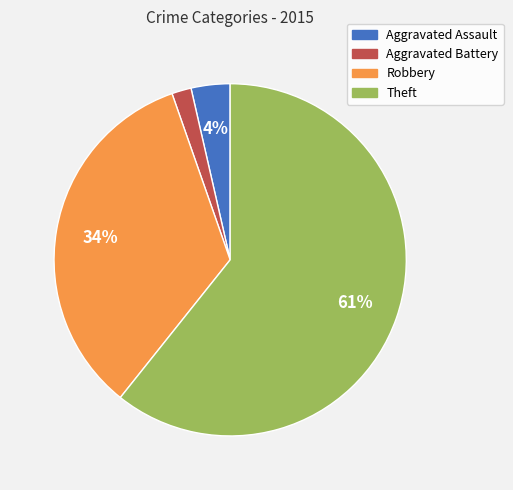

Approximately how many times larger is the value at Theft compared to Robbery?

1.8